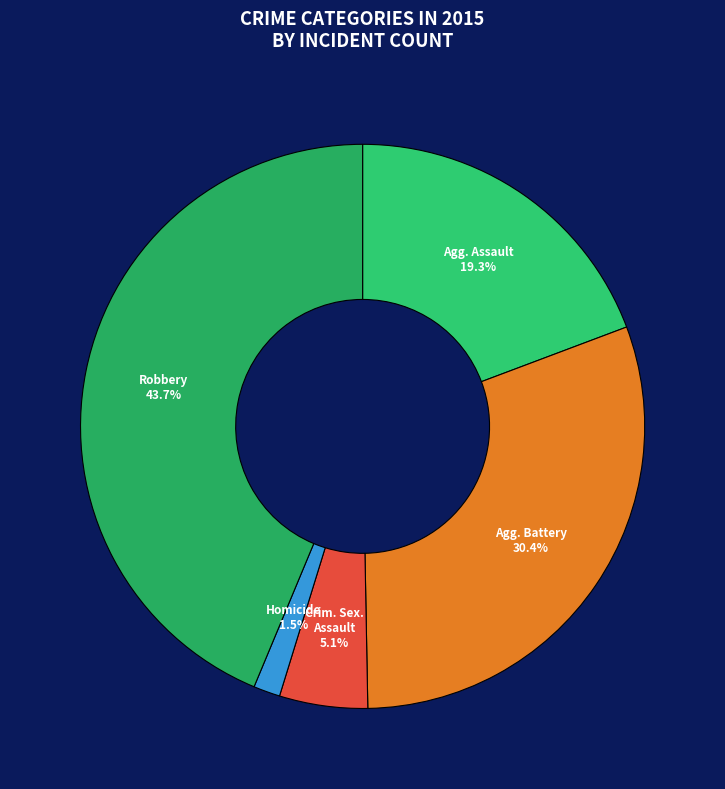

How many slices are in this pie chart?

5